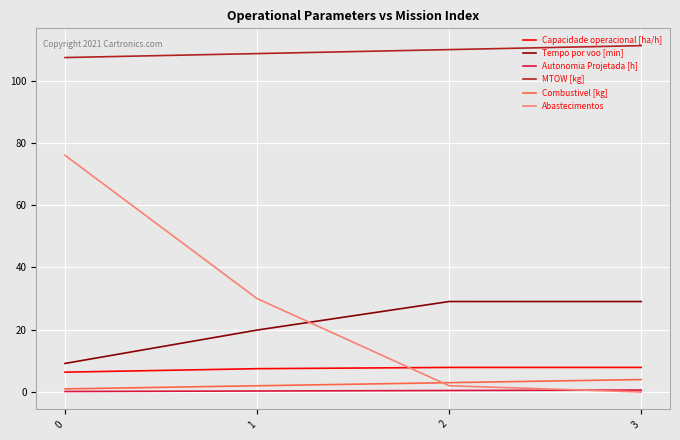

True or false: MTOW [kg] and Autonomia Projetada [h] intersect in this chart.

False